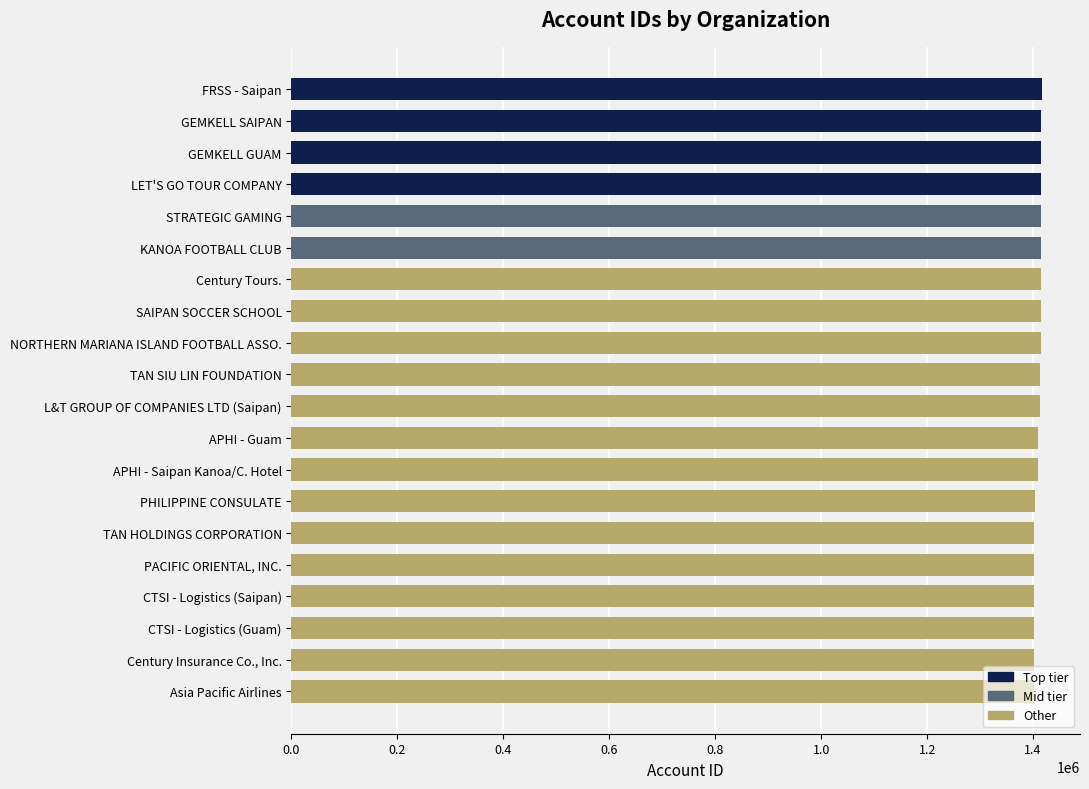

What is the label of the 8th bar from the bottom?

APHI - Saipan Kanoa/C. Hotel